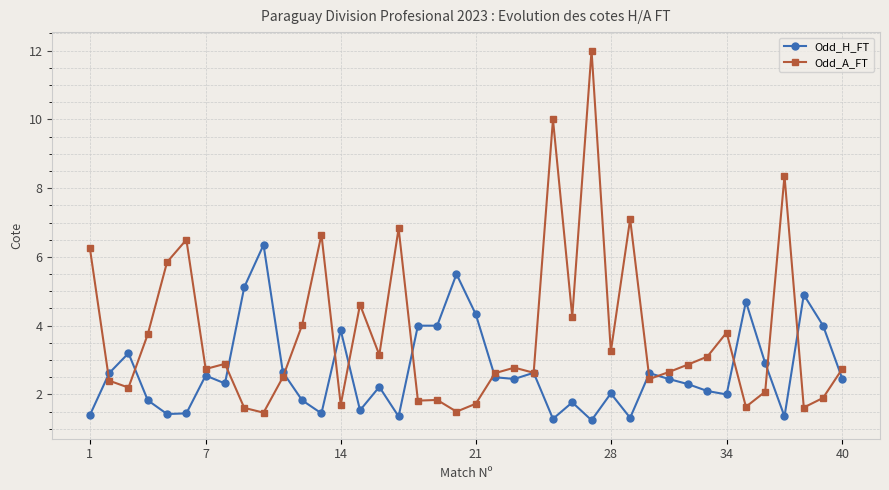

What are all the series names shown in the legend?

Odd_H_FT, Odd_A_FT